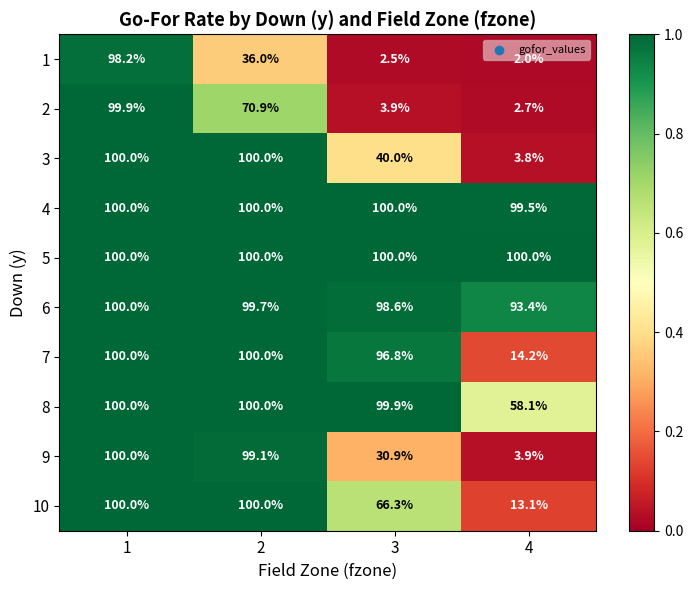

What is the sum of the 2 values at 4 and 2?

73.6